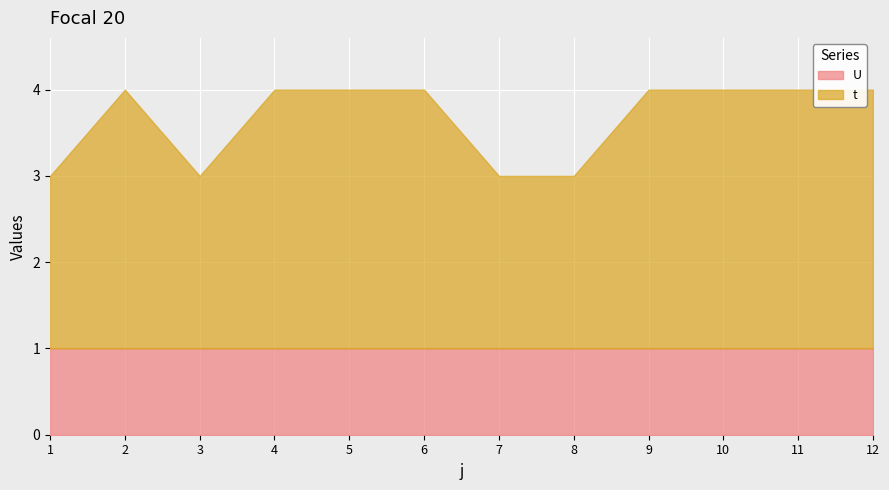

How many distinct data groups are displayed?

2